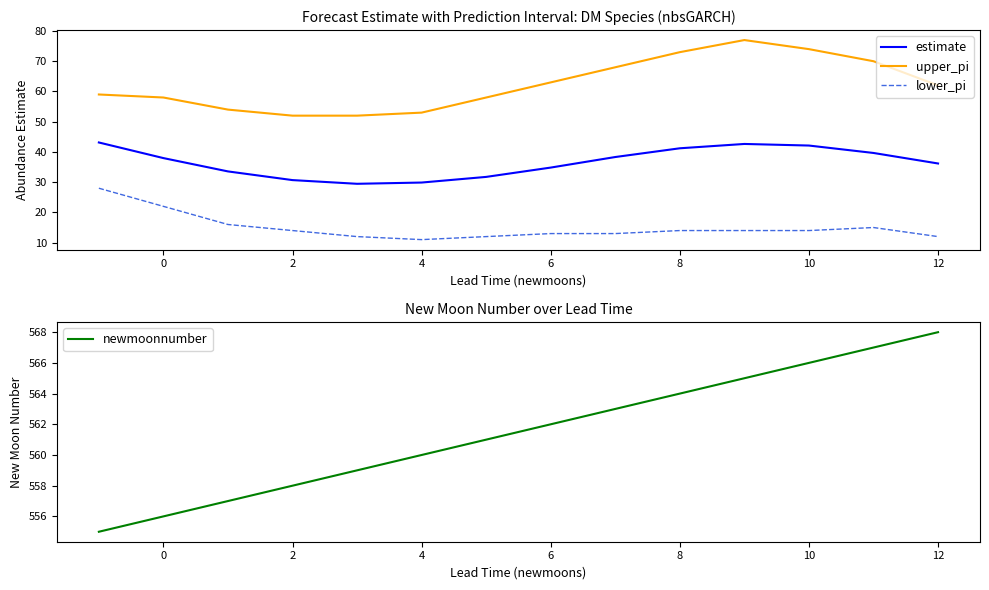

What are all the series names shown in the legend?

estimate, upper_pi, lower_pi, newmoonnumber